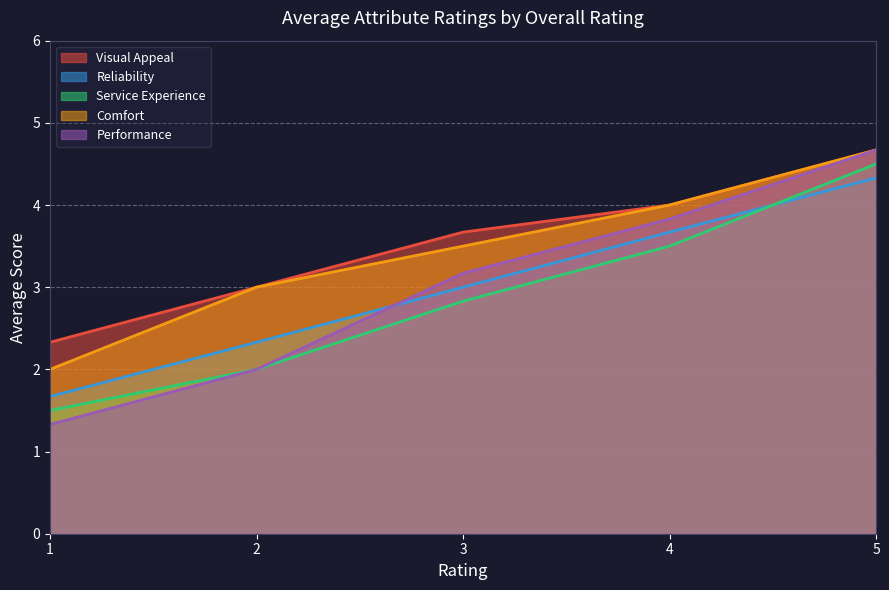

What is the maximum value for Visual Appeal?

4.7